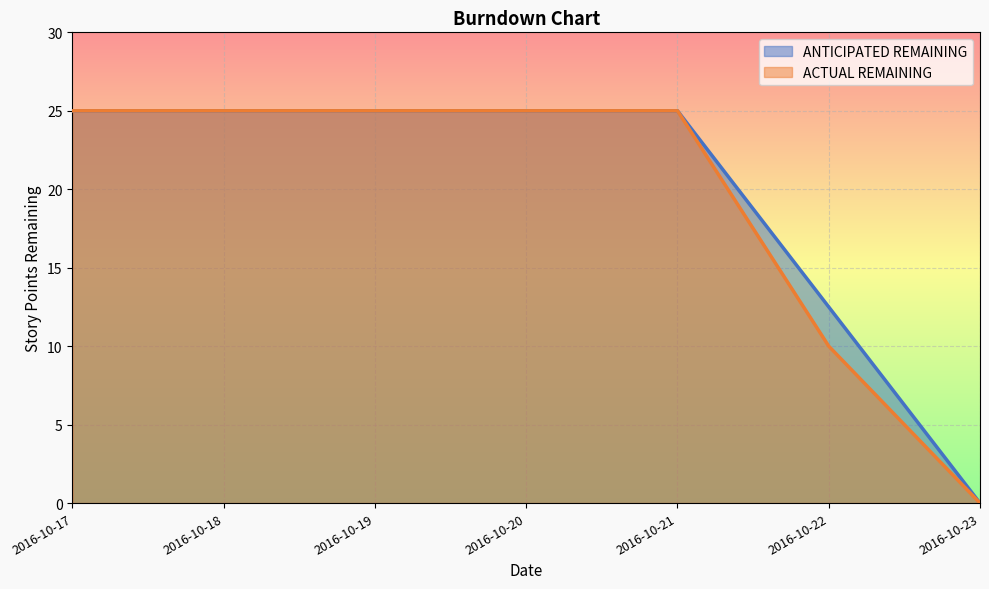

How many ACTUAL REMAINING values are between 10 and 25?

6